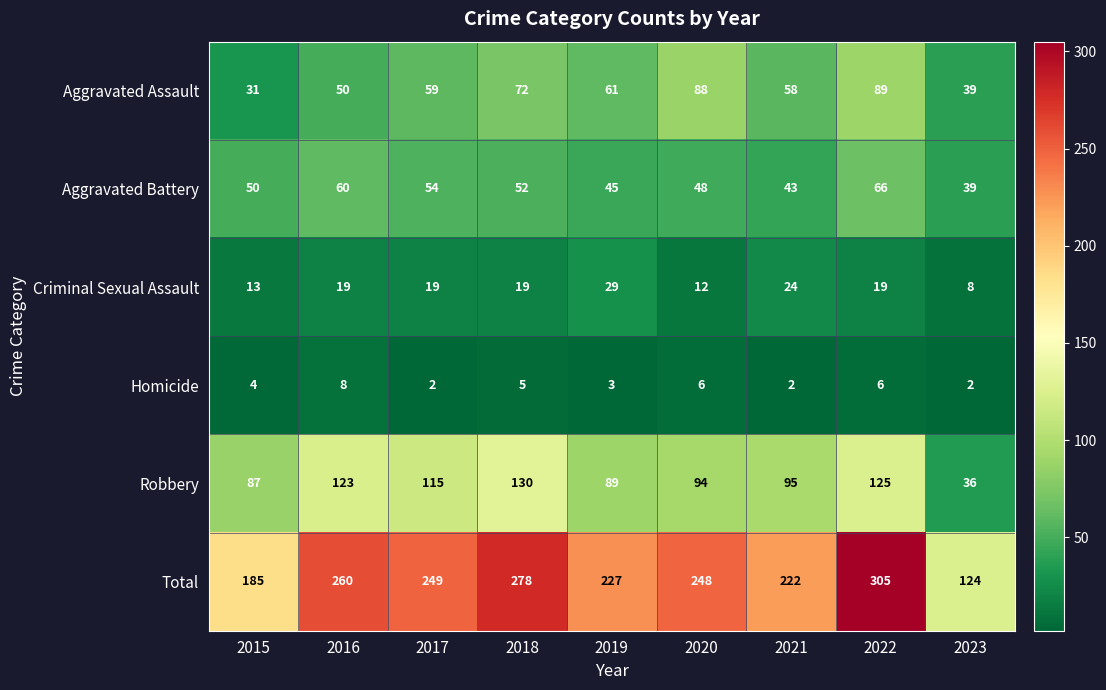

What is the sum of the Aggravated Assault values at 2017 and 2016?

109